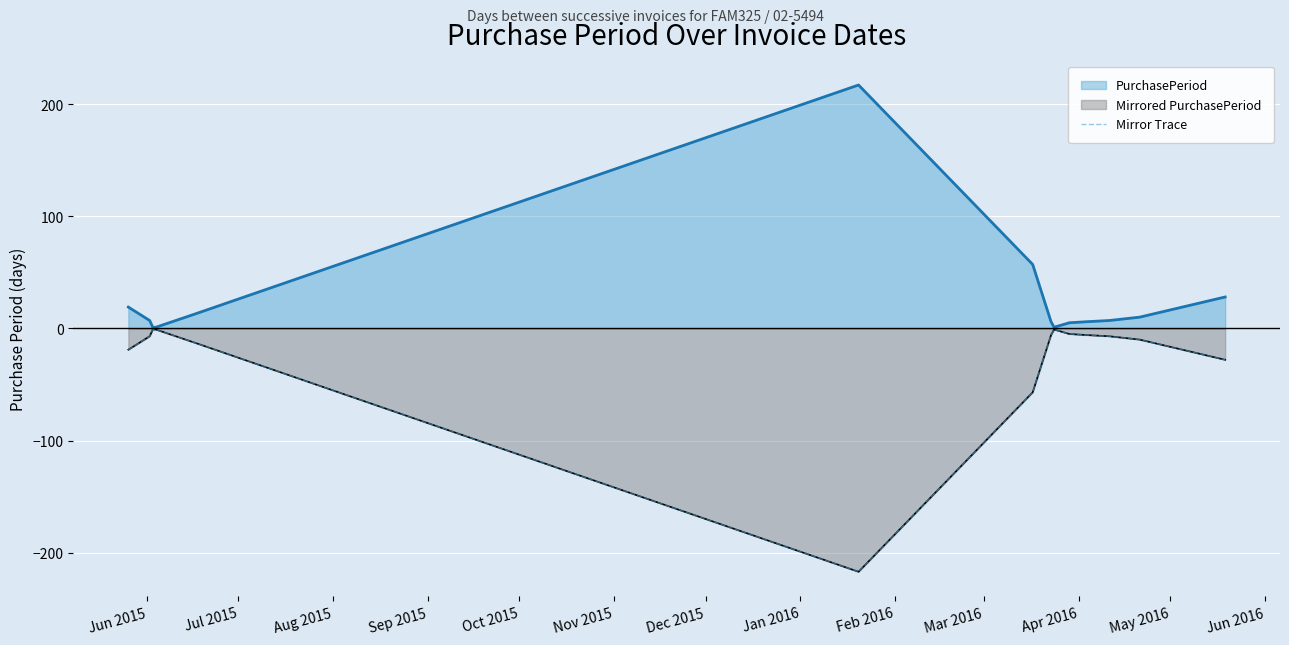

Rank the series by their maximum value, from lowest to highest.

Mirrored PurchasePeriod, Mirror Trace, PurchasePeriod